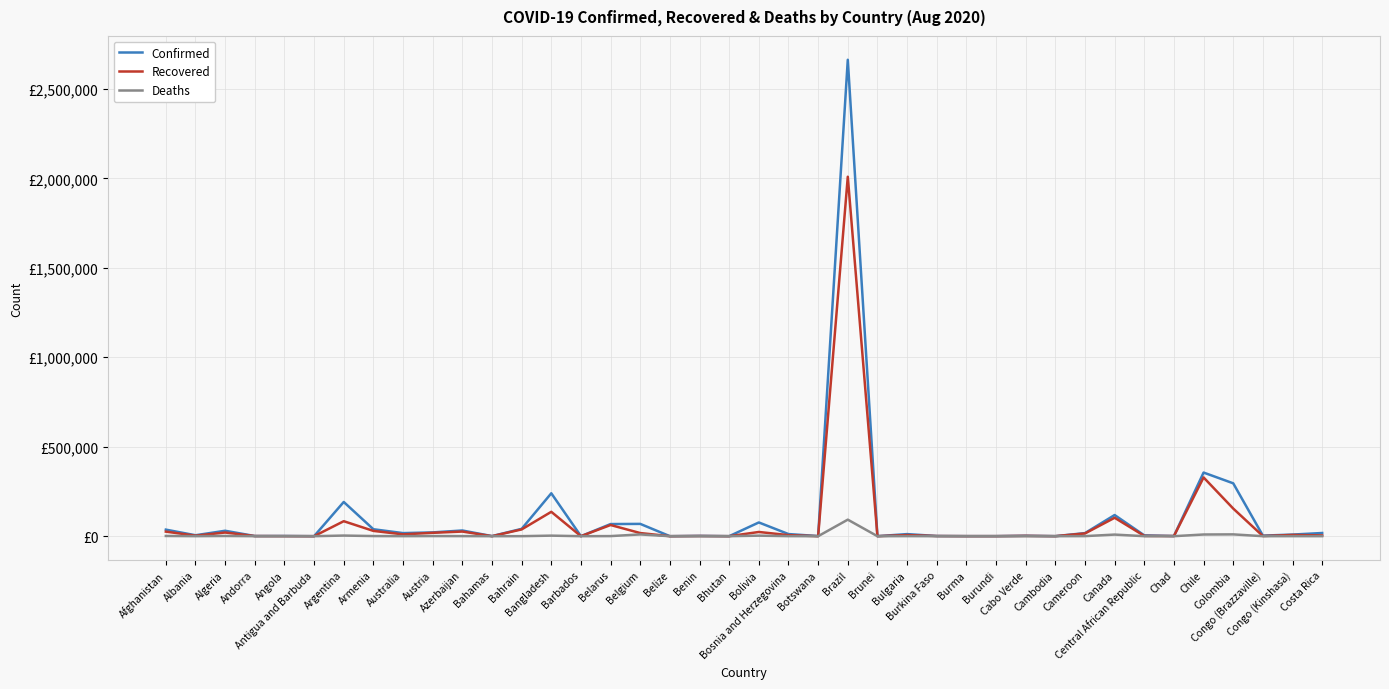

The Recovered series shows 1606 at Central African Republic. True or false?

True